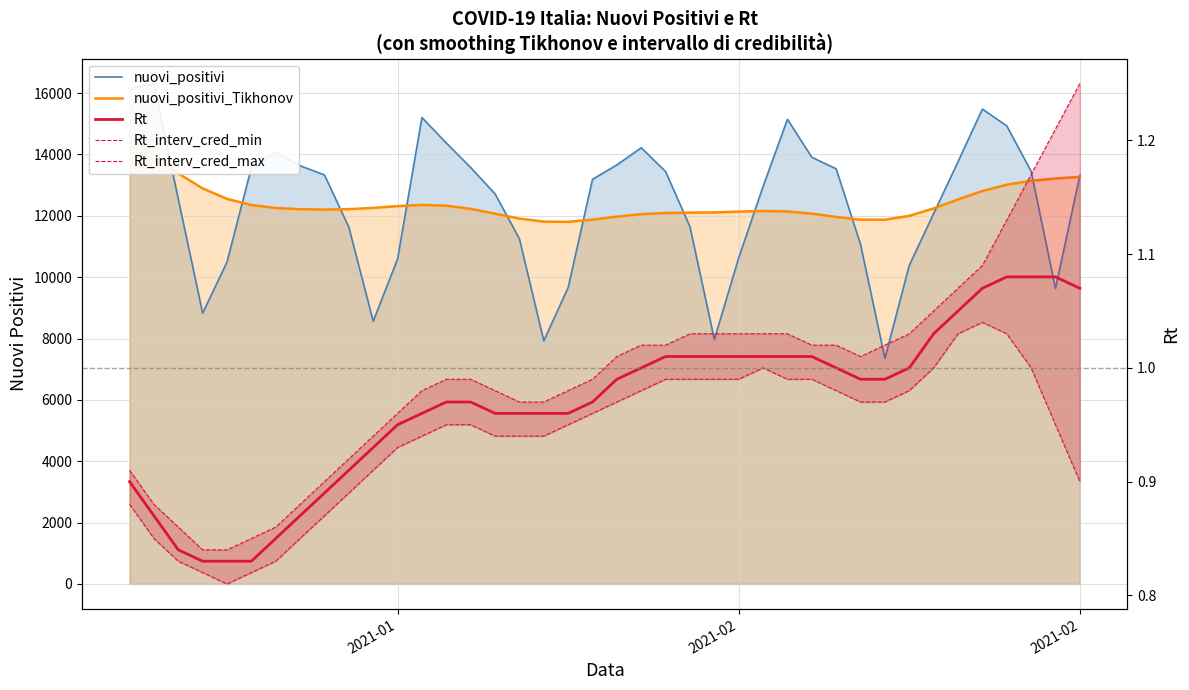

In Rt_interv_cred_max, how many points are lower than both neighbors (excluding endpoints)?

1